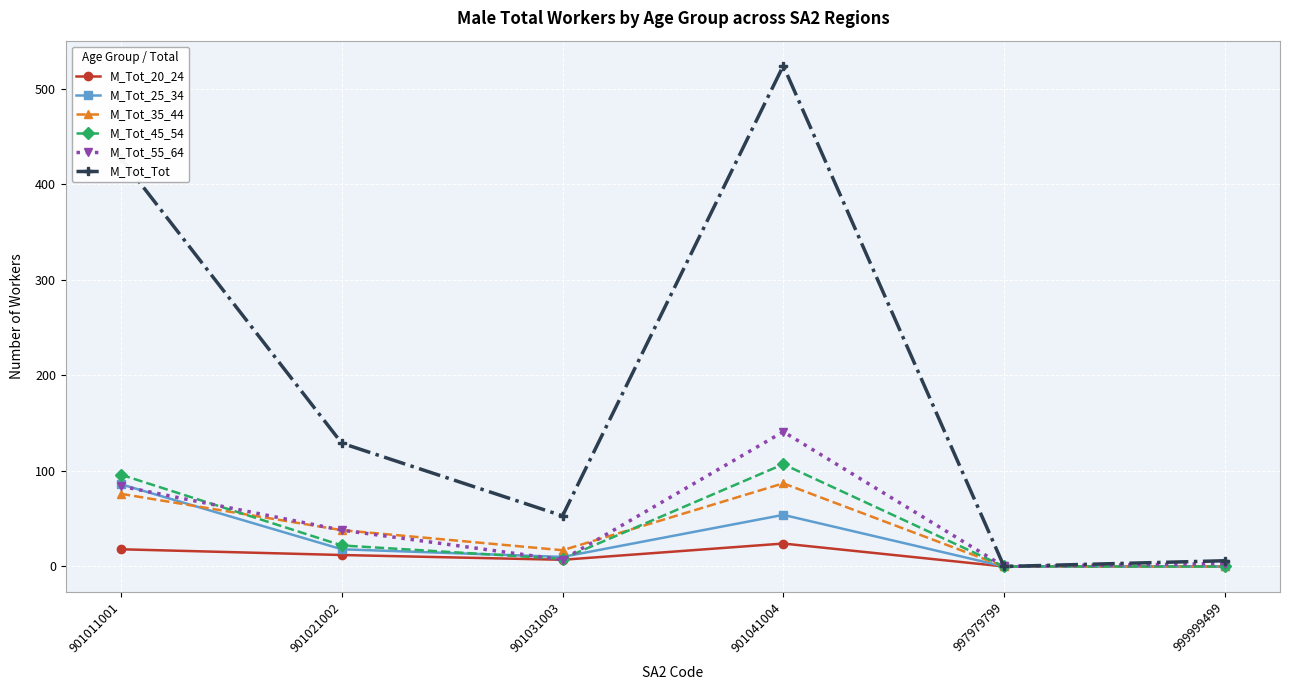

How many lines are shown in the chart?

6